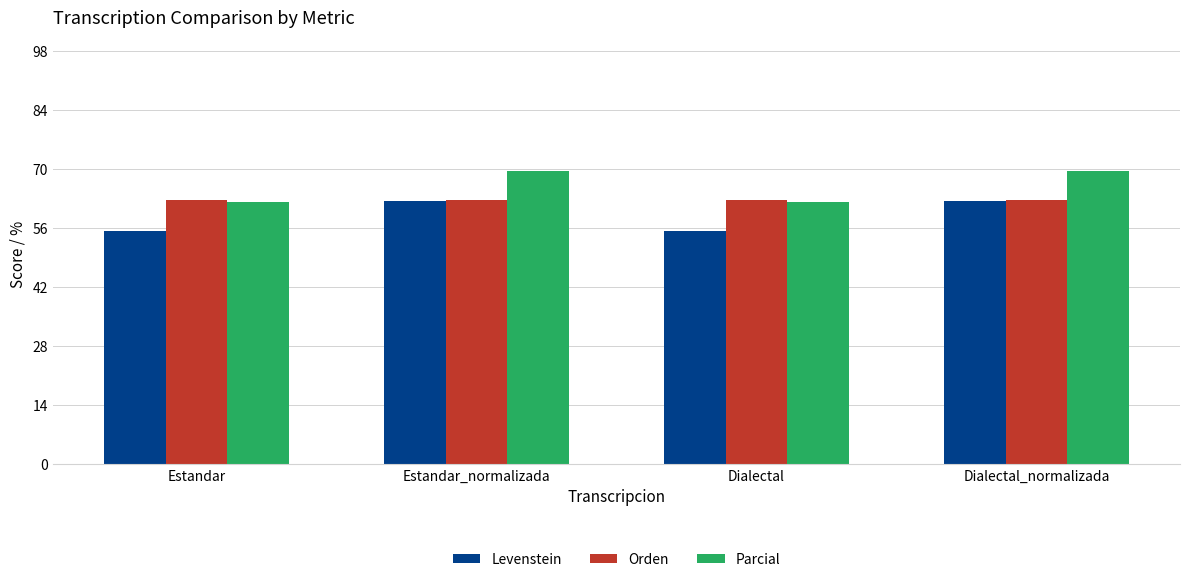

Reading left to right, list all the values displayed in this chart.

Levenstein: 55.4	62.5	55.4	62.5
Orden: 62.7	62.7	62.7	62.7
Parcial: 62.3	69.5	62.3	69.5